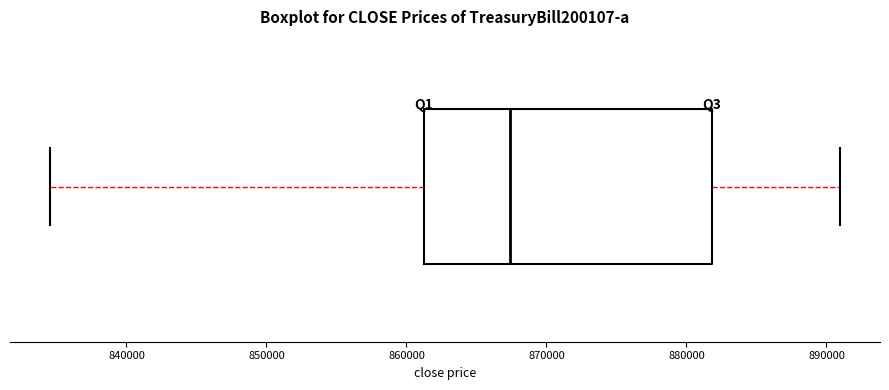

Where does the left whisker of the box end on the x-axis? The values are not printed on the chart, so give them approximately, as read against the axis.

835000